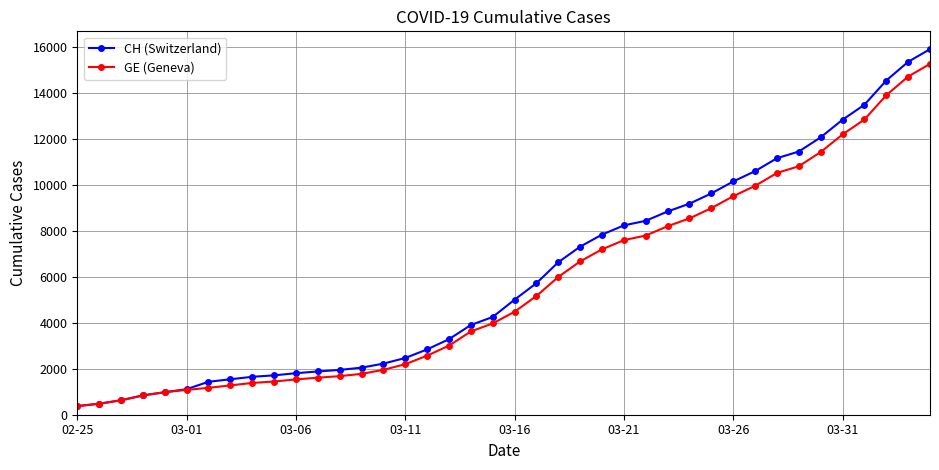

What is the smallest value displayed?

375